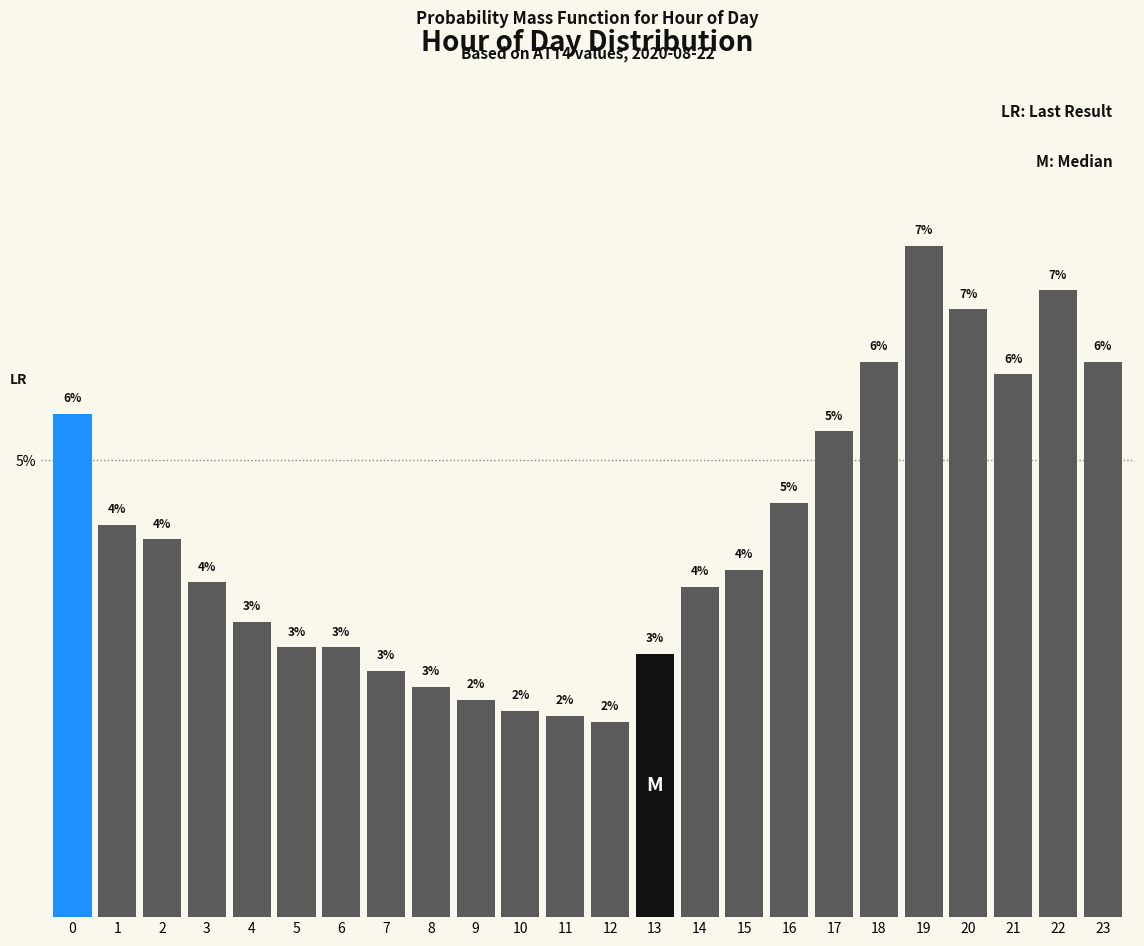

Are the bars horizontal?

No